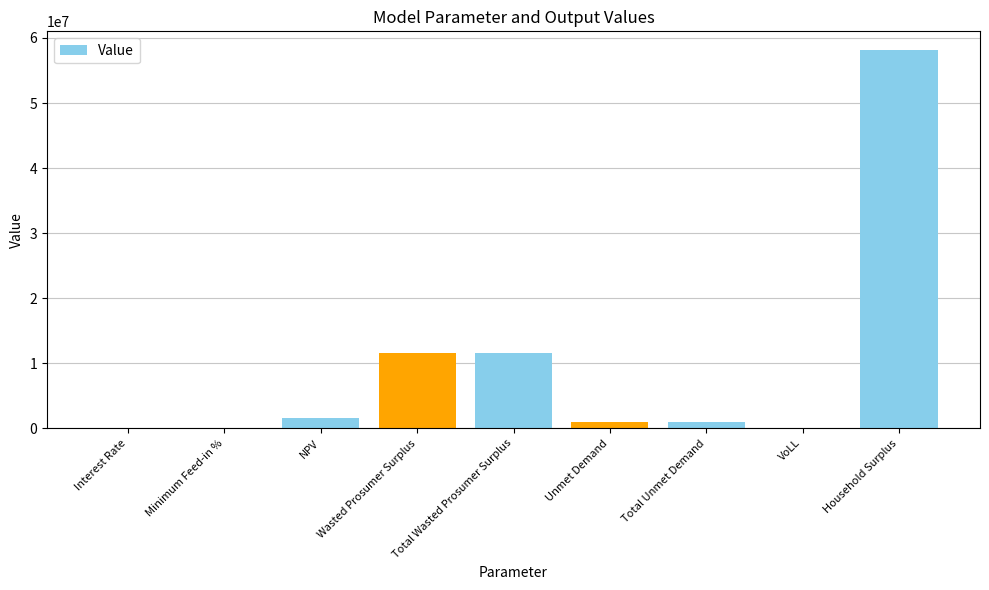

At which category does the chart reach its peak across all series?

Household Surplus